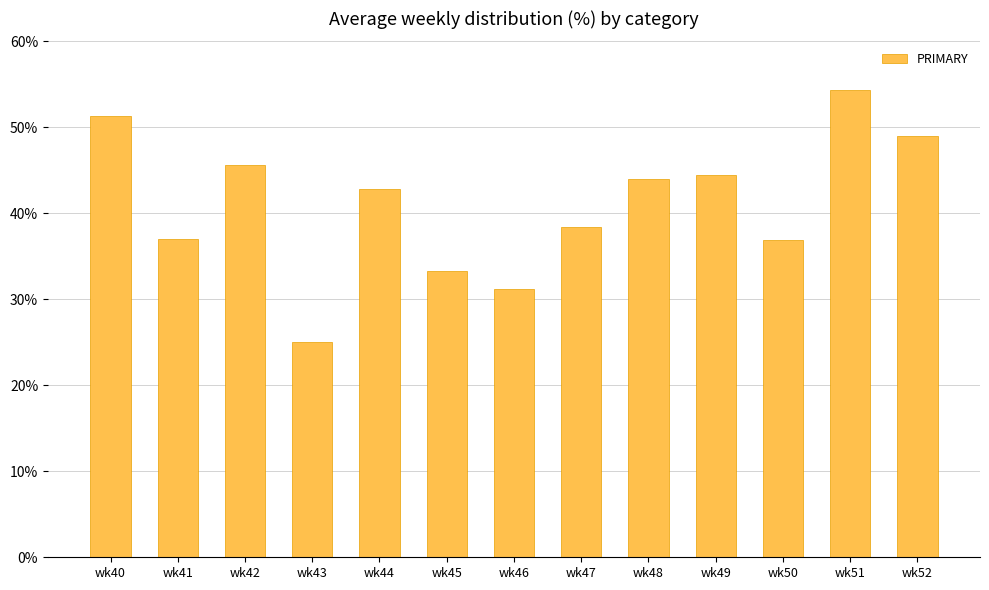

At which label does the data first exceed 42?

wk40